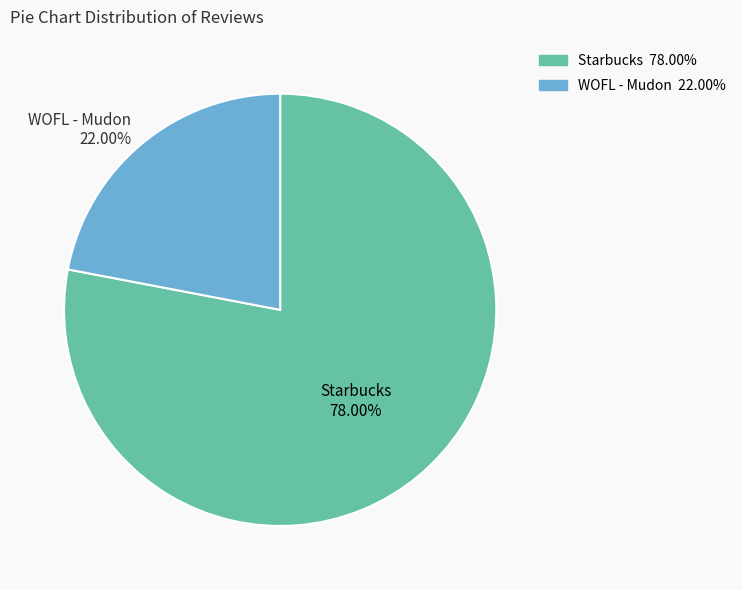

True or false: Starbucks accounts for 85% of the total.

False